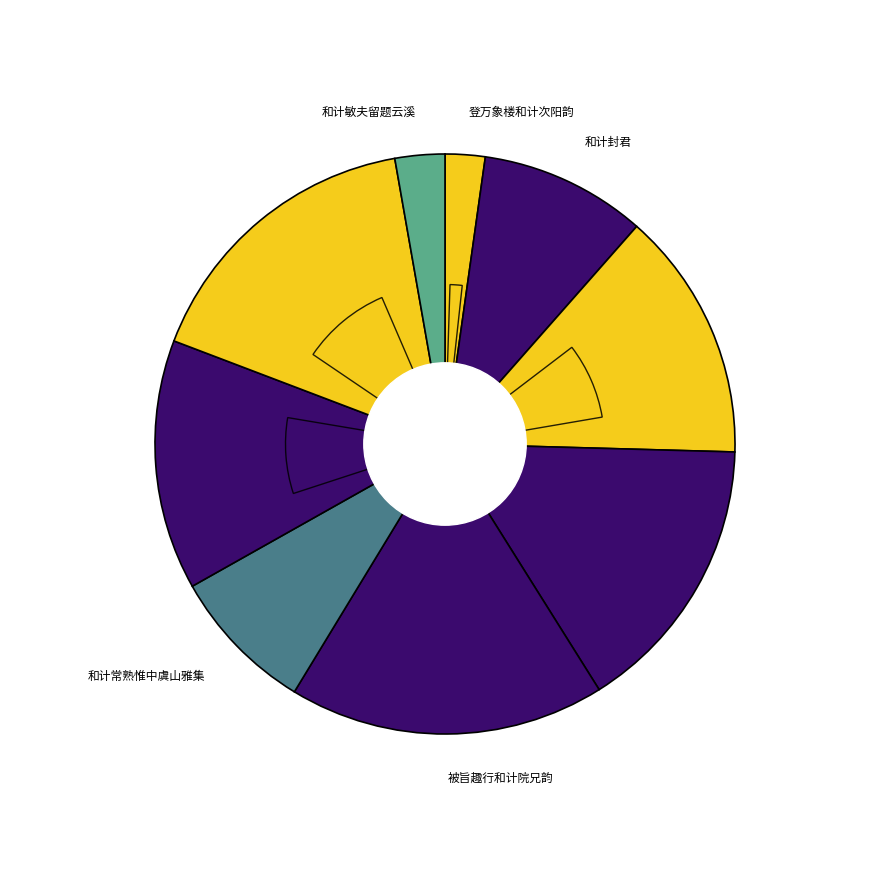

Which category has the biggest portion of the pie?

被旨趣行和计院兄韵